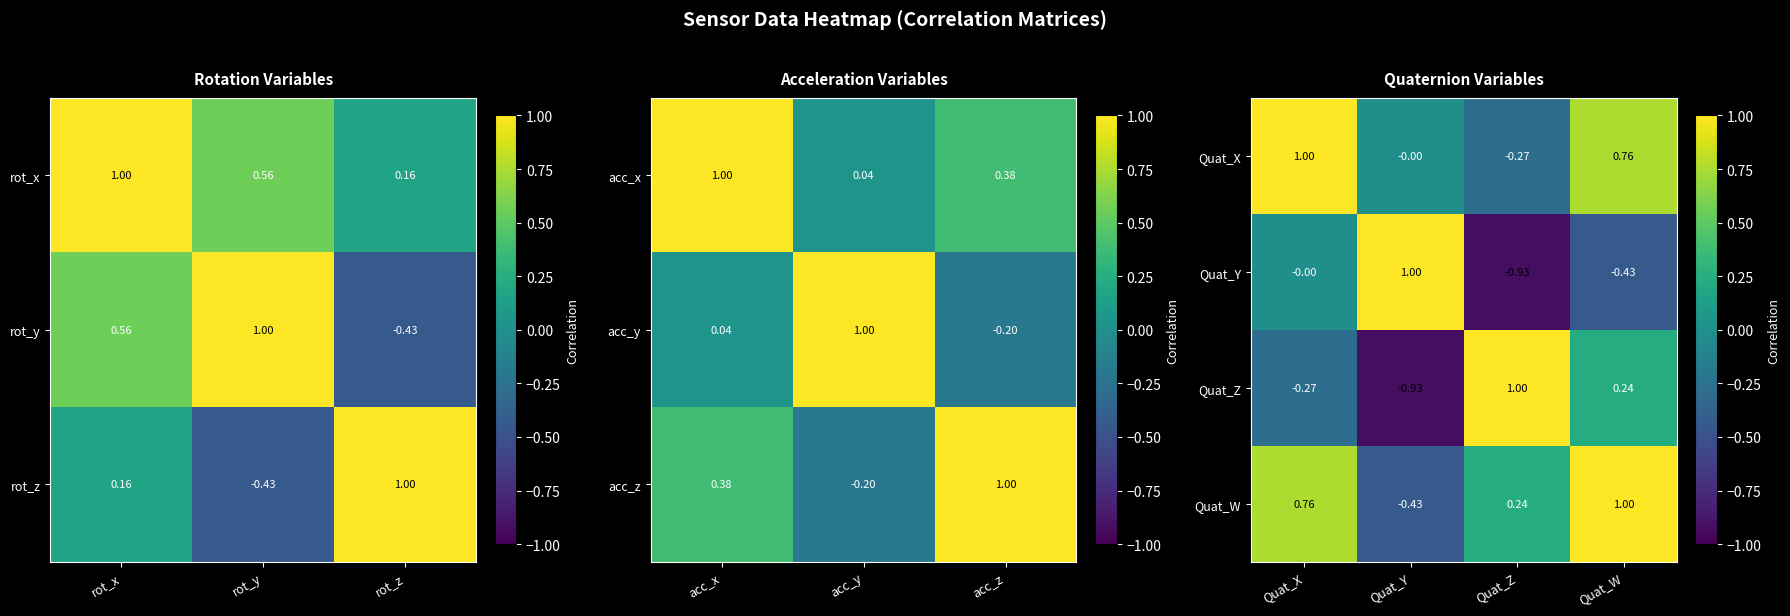

At which label does Quat_W first exceed 0?

Quat_X